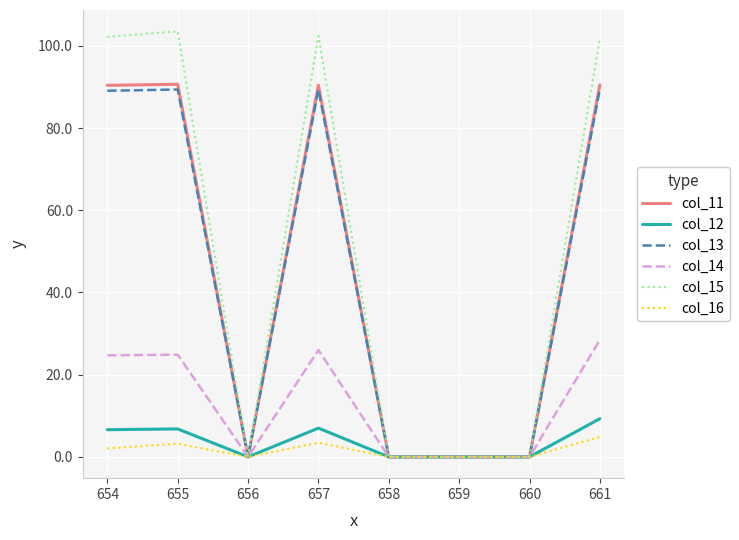

How many values in the col_13 series are below 89?

4